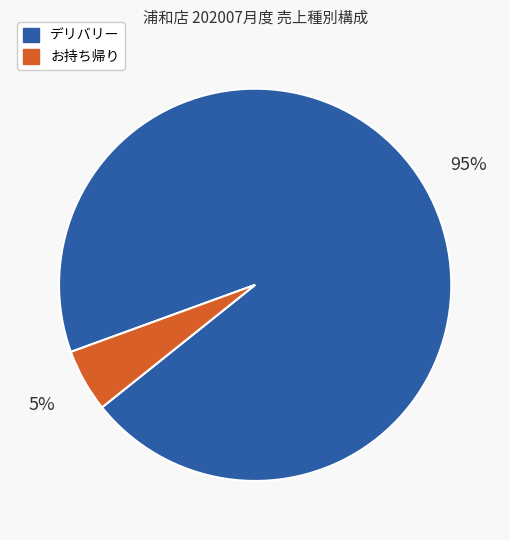

To the nearest percent, what is the average slice percentage?

50%